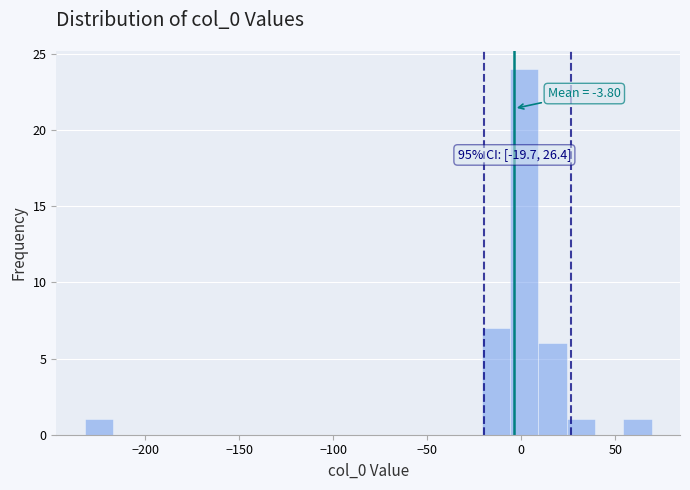

Read against the x-axis, roughly where is the centre of the tallest bar?

0